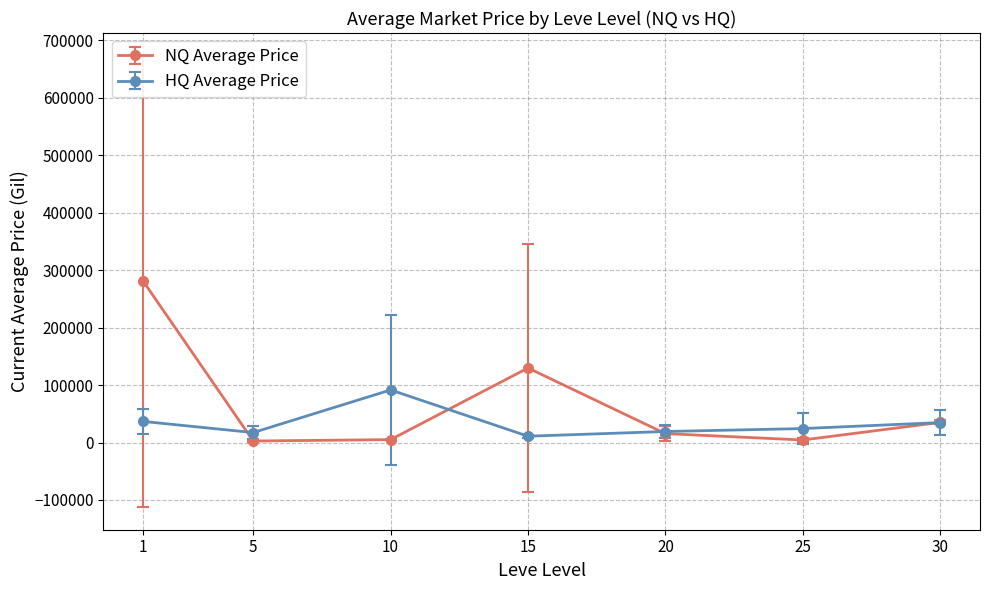

Does the chart have visible grid lines?

Yes